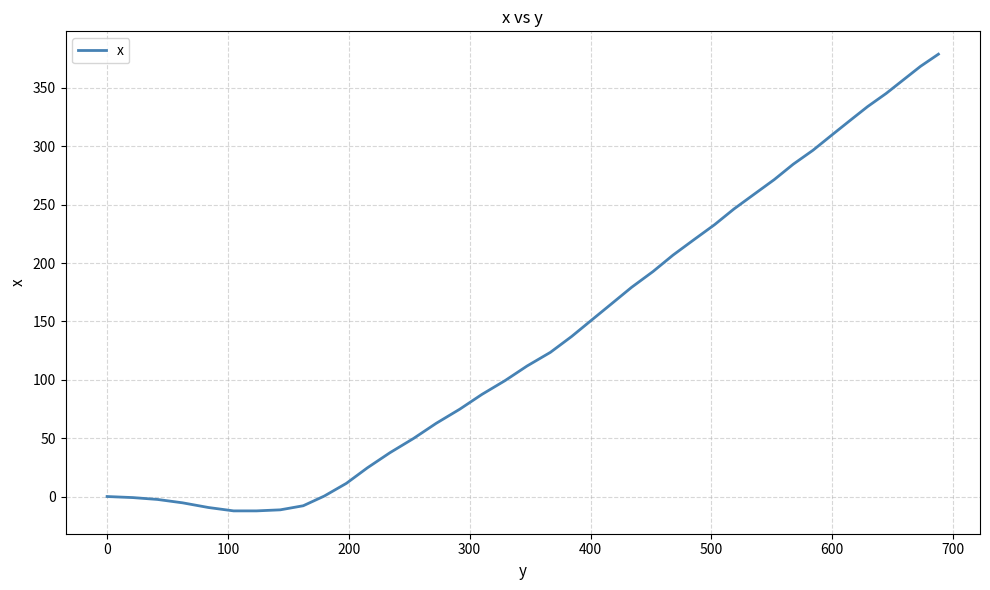

What is the smallest value displayed?

-12.3